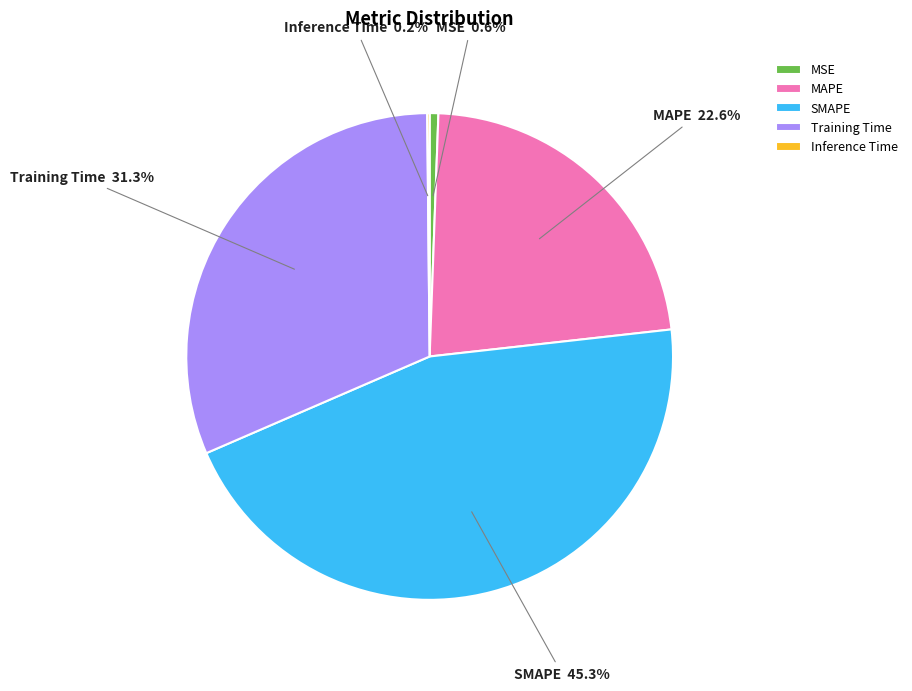

What is the largest slice in the pie chart?

SMAPE